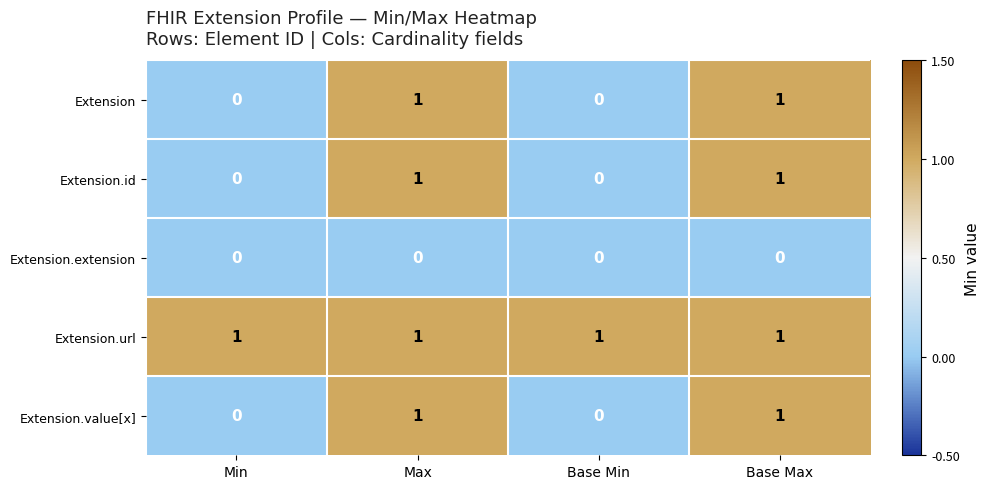

At how many categories does at least one series exceed 0?

4